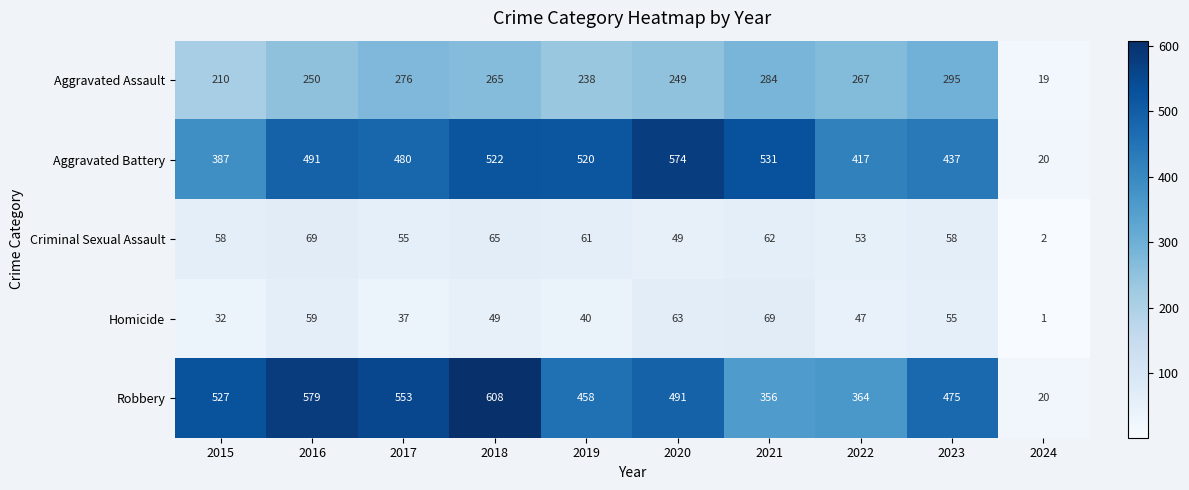

At which label does Robbery reach its minimum?

2024